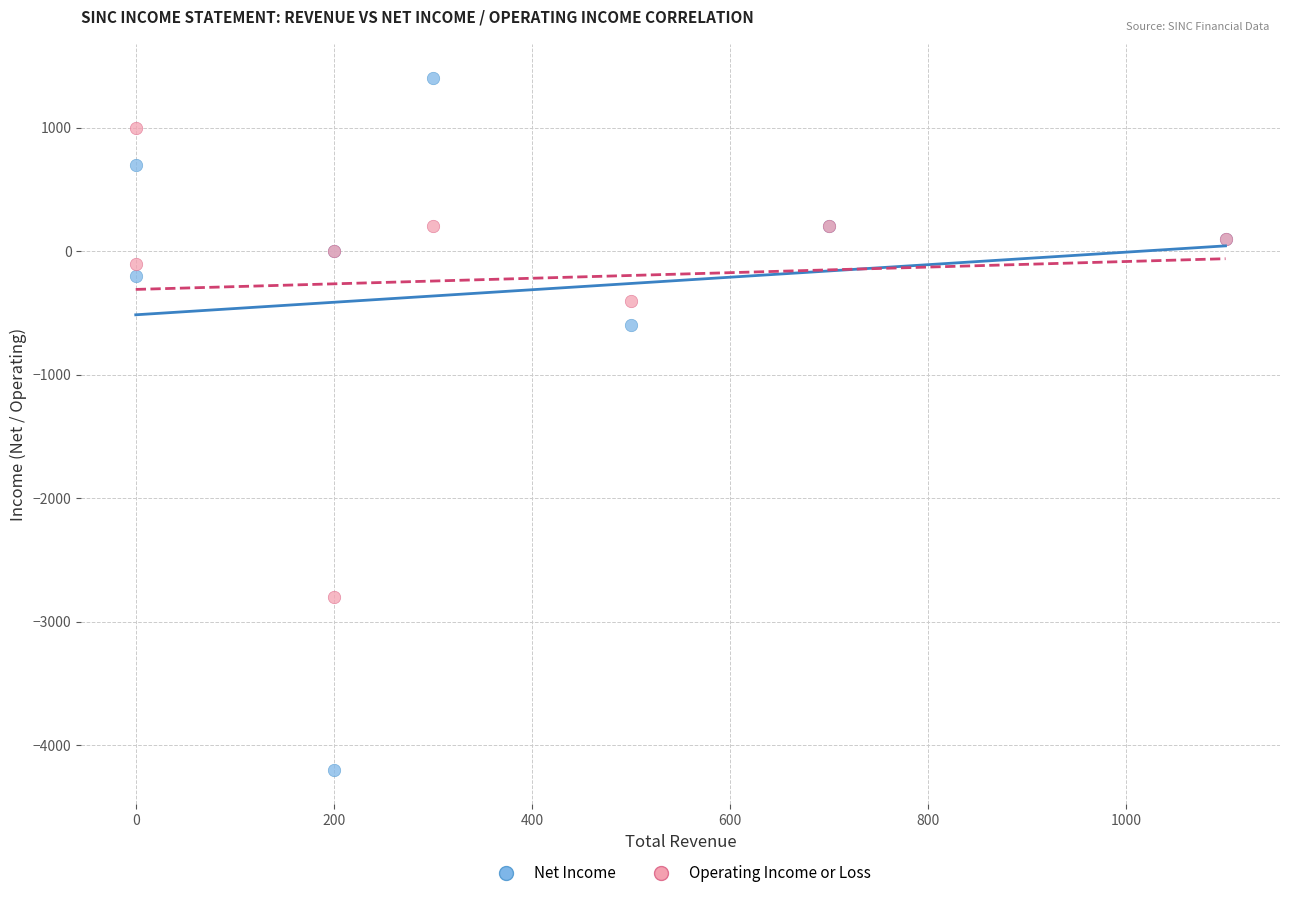

Which series contains the highest Y value?

Net Income